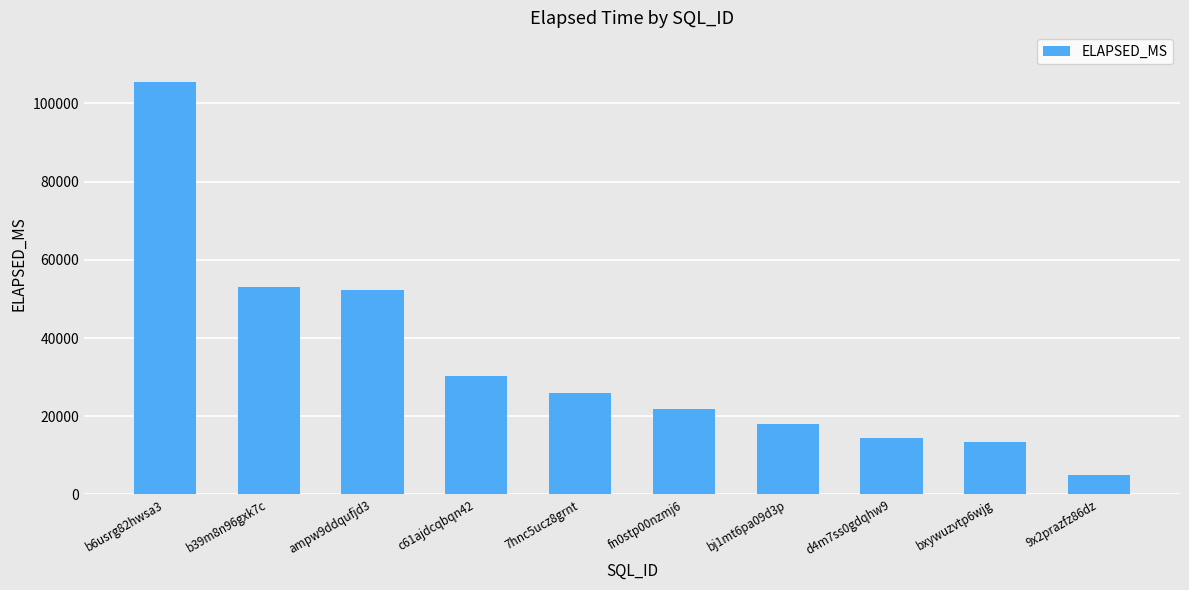

What position from the left is bxywuzvtp6wjg?

9